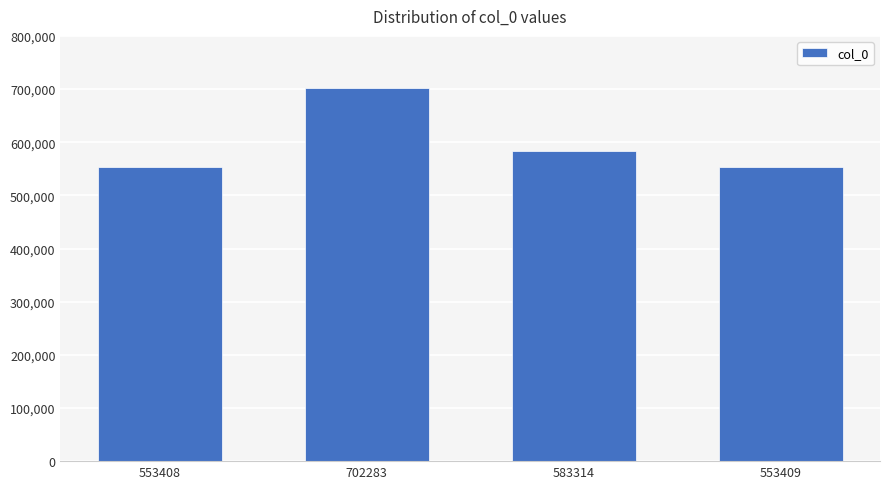

What is the label of the 4th bar from the right?

553408